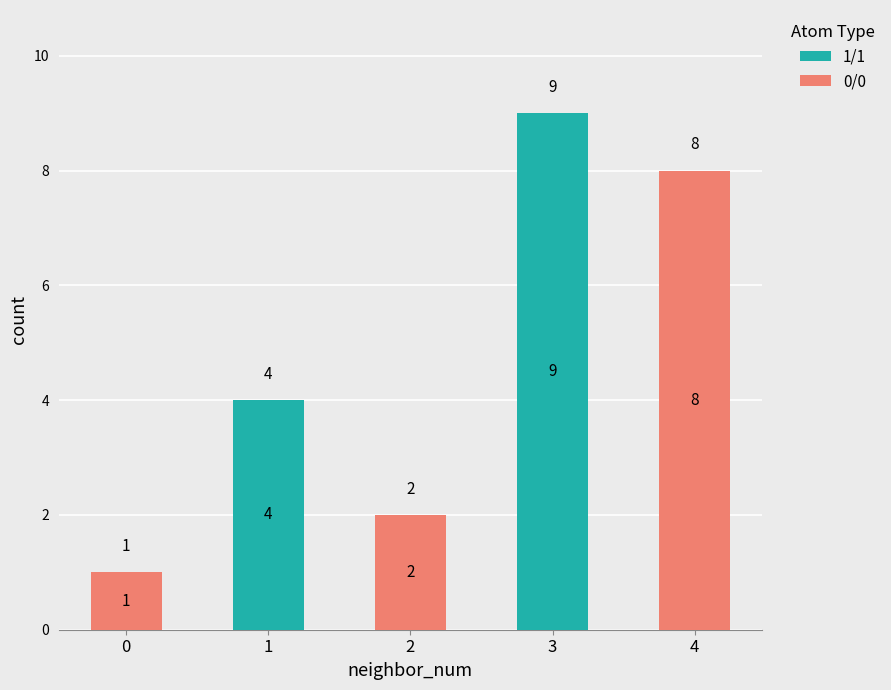

Which category has the highest value in the 1/1 series?

3